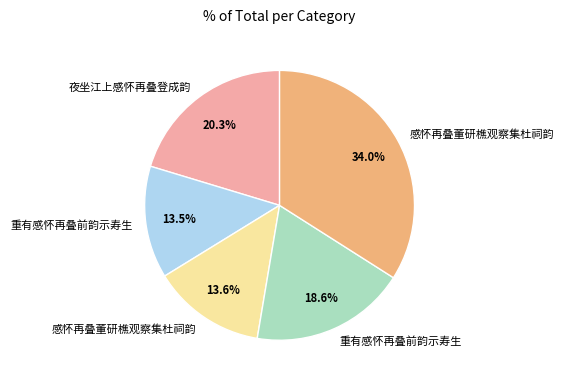

Does any single category account for the majority?

No